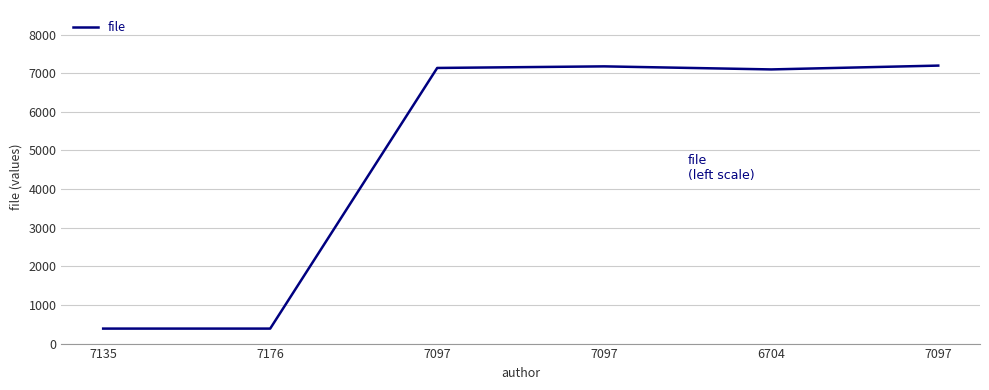

What is the maximum value shown in the chart?

7196